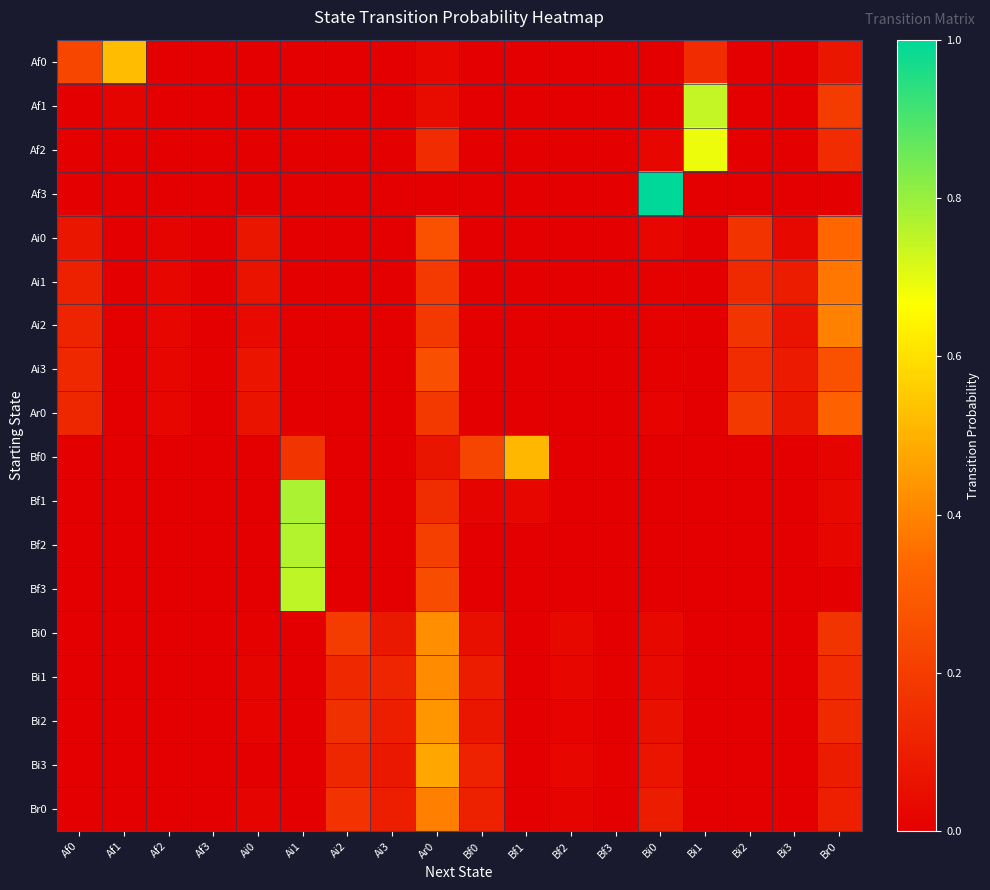

Which series has the largest range (max minus min)?

Af3